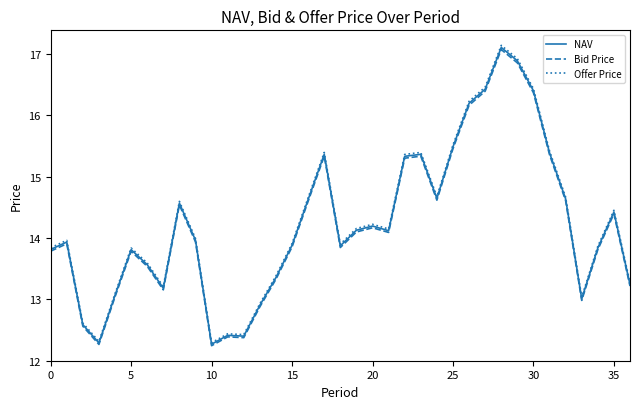

What is the minimum value for NAV?

12.3